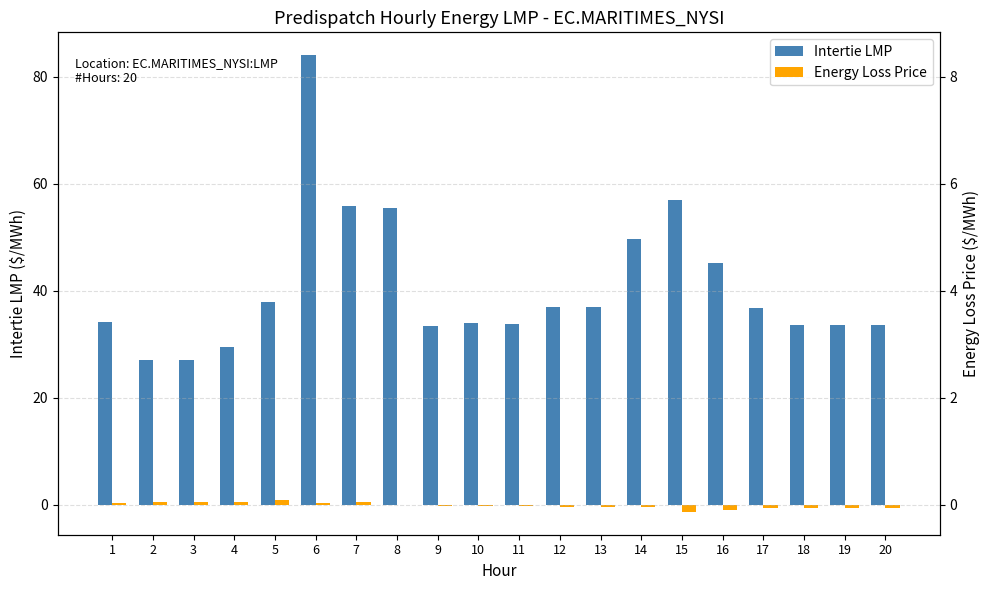

Is it true that Energy Loss Price equals -0.2 at 10?

False